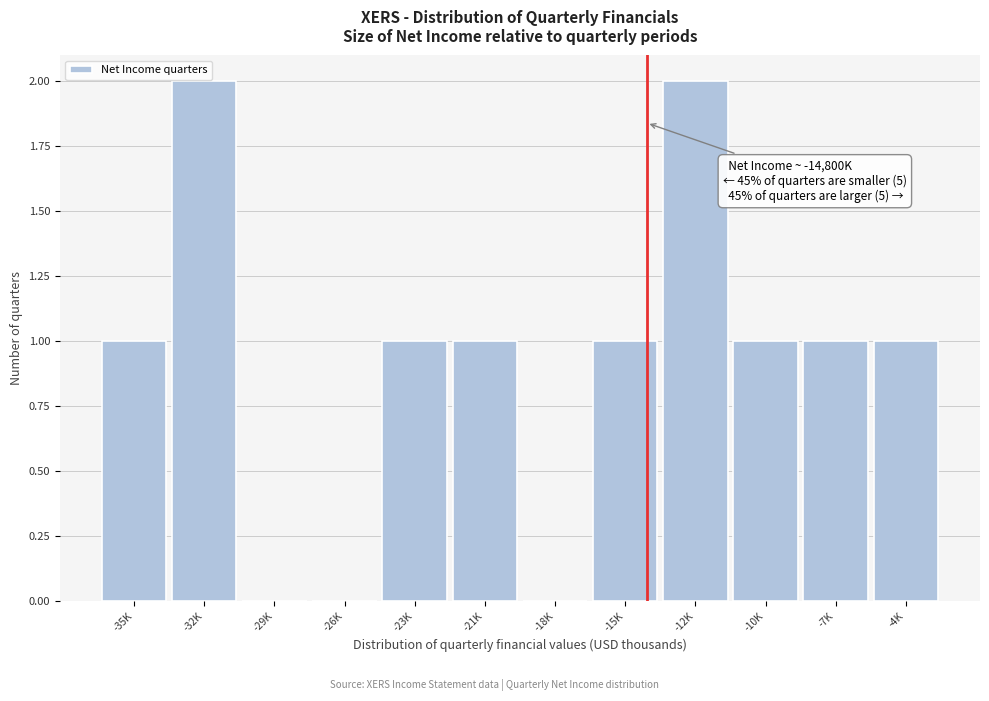

Reading right to left, transcribe all the data shown in this chart.

-4K=1	-7K=1	-10K=1	-12K=2	-15K=1	-18K=0	-21K=1	-23K=1	-26K=0	-29K=0	-32K=2	-35K=1